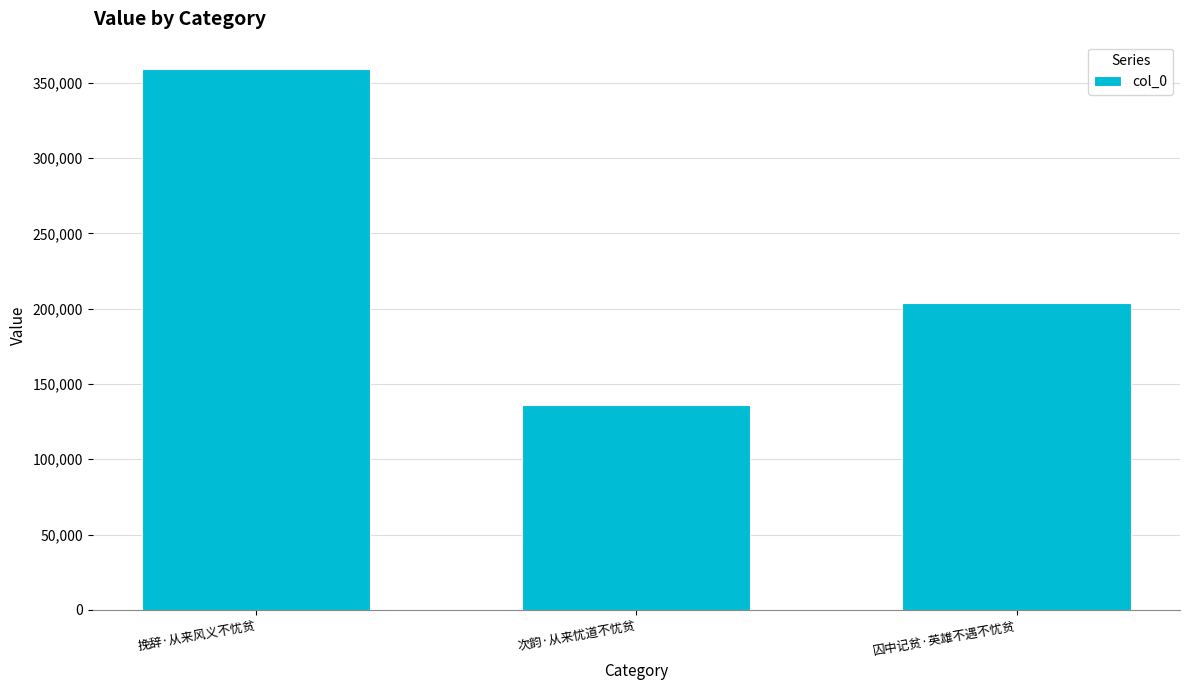

What is the ratio of the value at 挽辞·从来风义不忧贫 to the value at 囚中记贫·英雄不遇不忧贫?

1.8